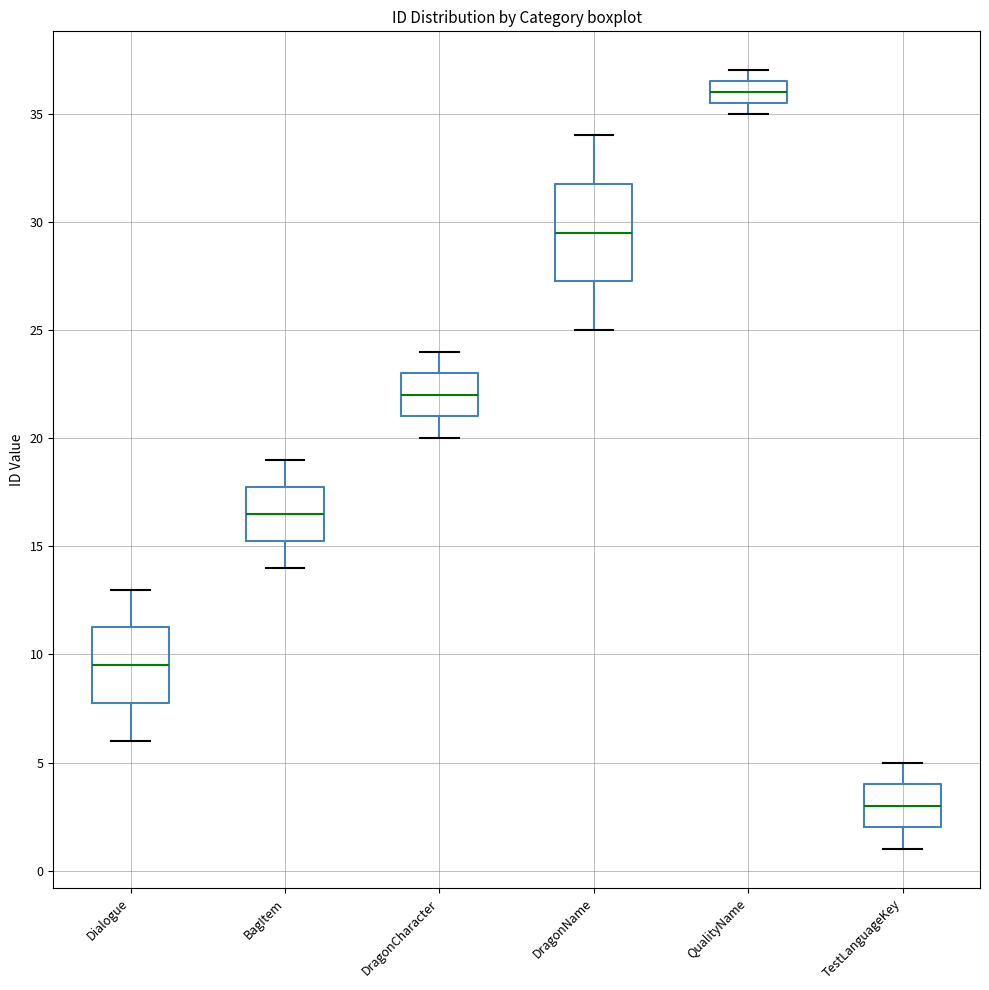

Comparing the boxes themselves (not the whiskers), which one is the tallest?

DragonName